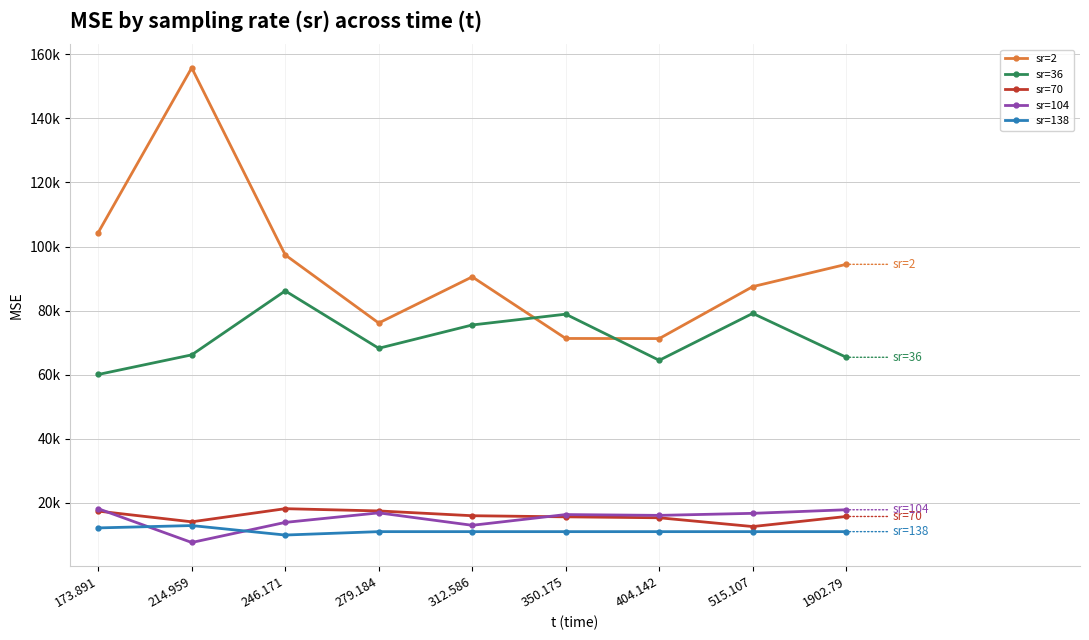

What are all the series names shown in the legend?

sr=2, sr=36, sr=70, sr=104, sr=138